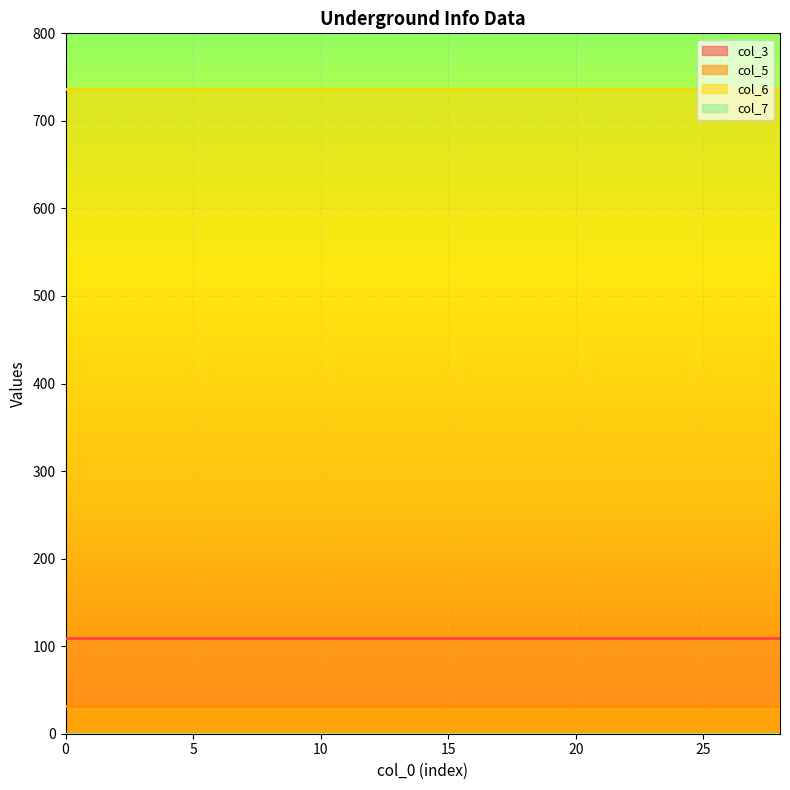

Between 22 and 26, which series saw the biggest shift?

col_3